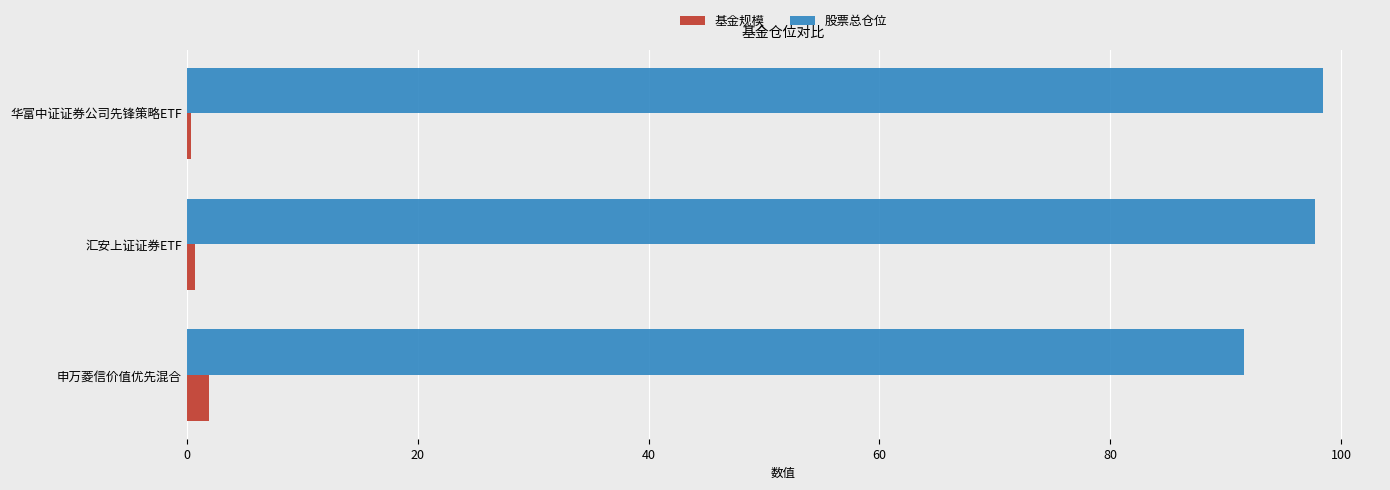

Which series has the widest spread of values?

股票总仓位